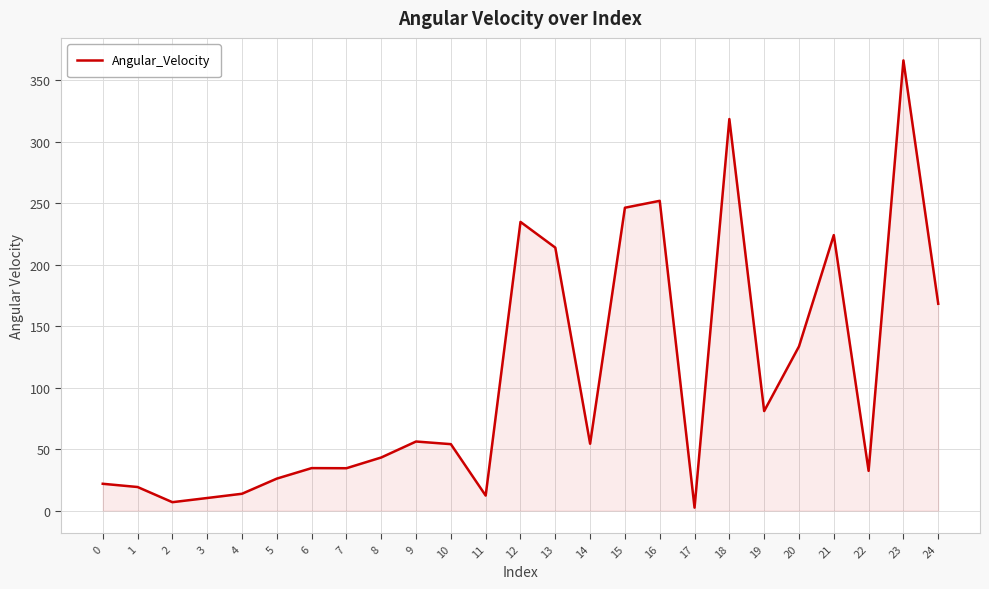

The chart shows a value of 47.6 at 6. True or false?

False